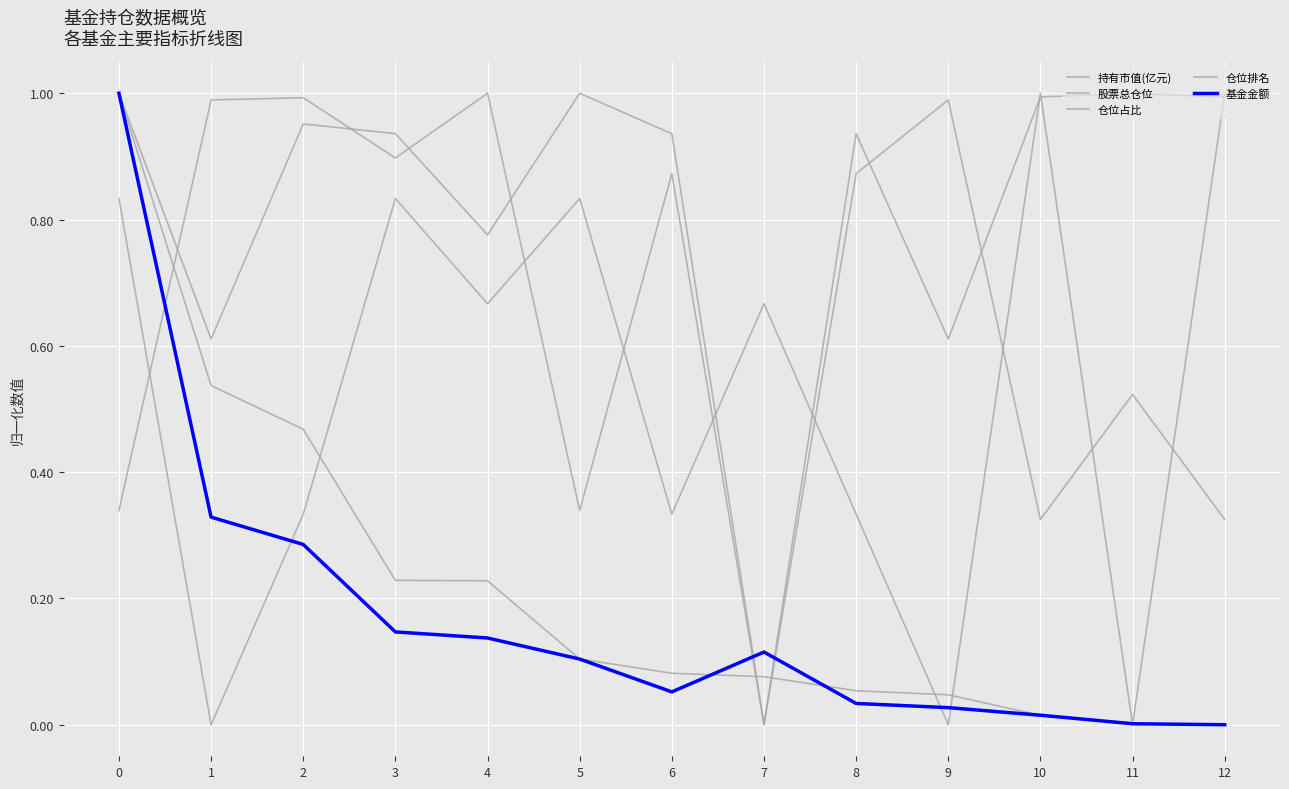

How many times do 持有市值(亿元) and 基金金额 cross each other?

4